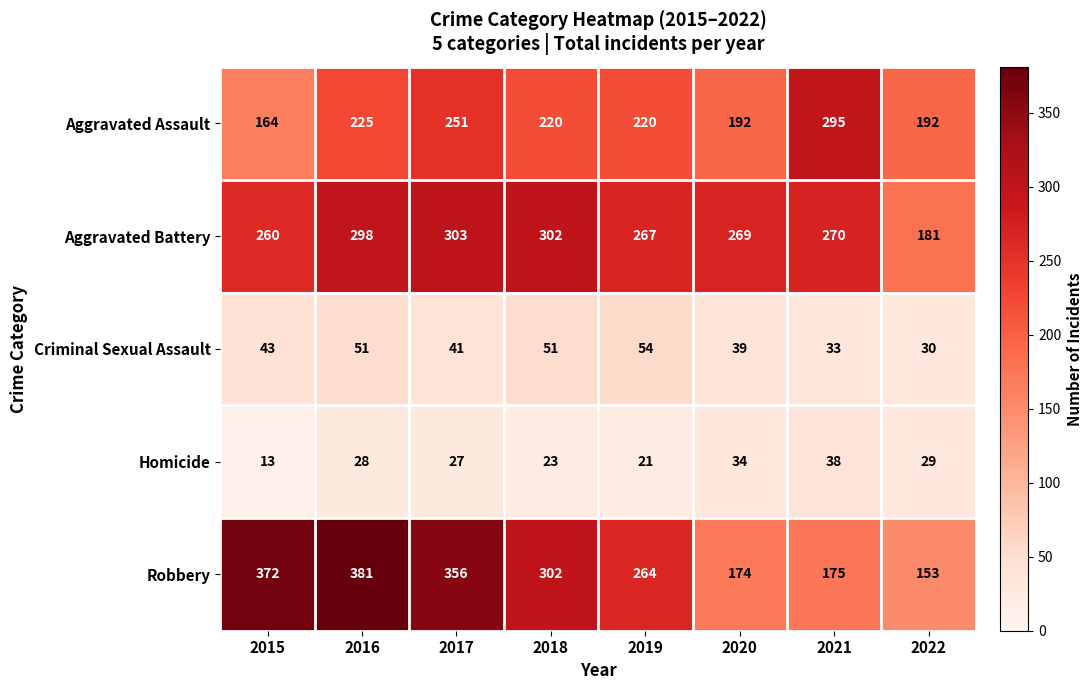

True or false: Robbery has a value of 356 at 2017.

True